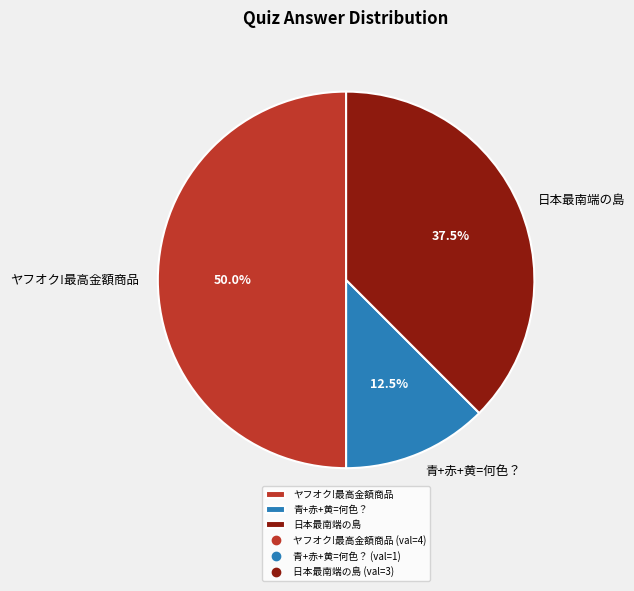

What is the total percentage of 日本最南端の島 and 青+赤+黄=何色？?

50.0%